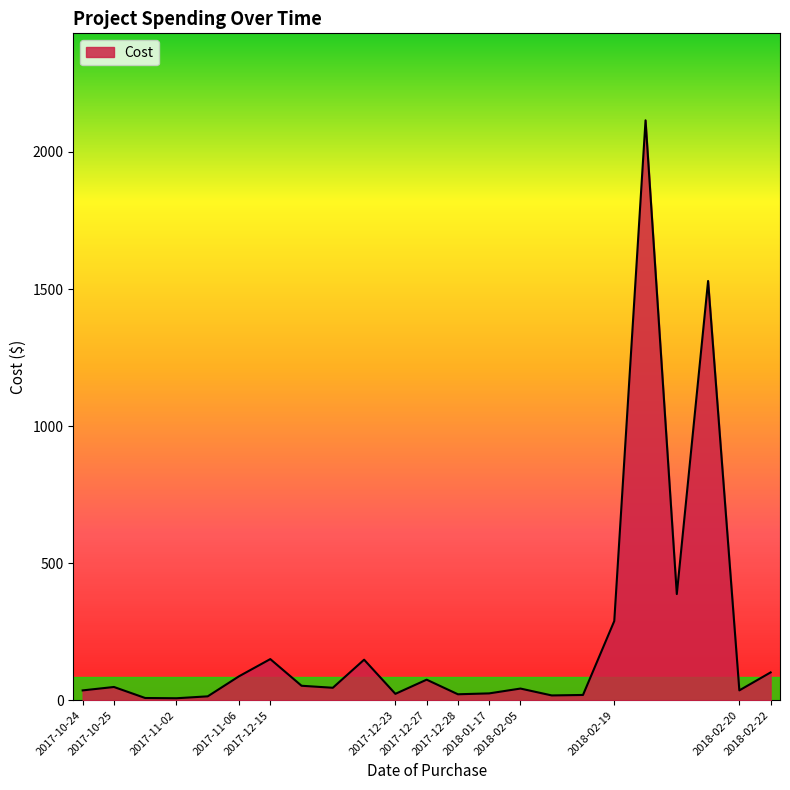

What is the greatest value displayed?

2115.5